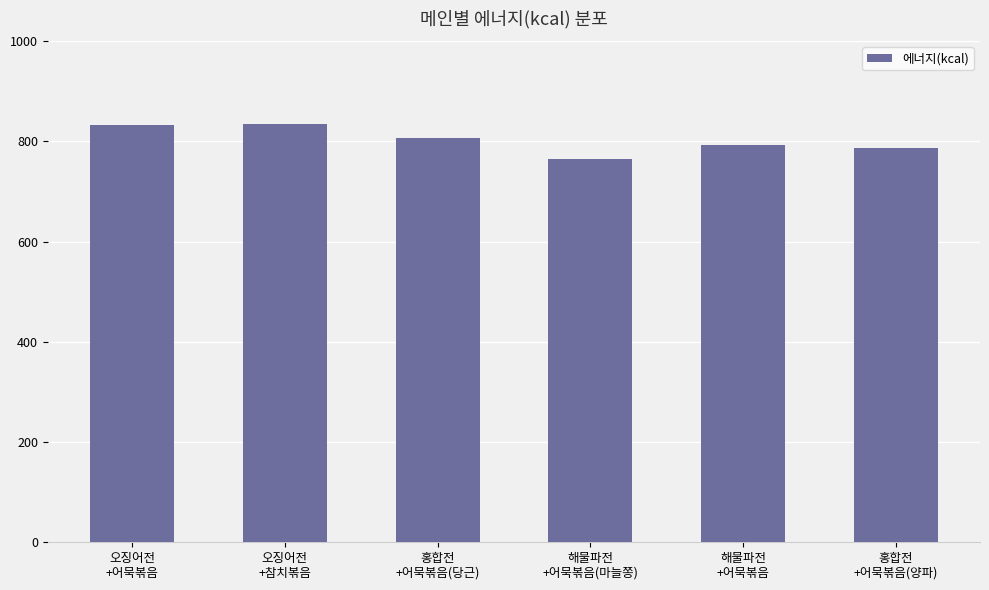

What is the maximum value shown in the chart?

833.9